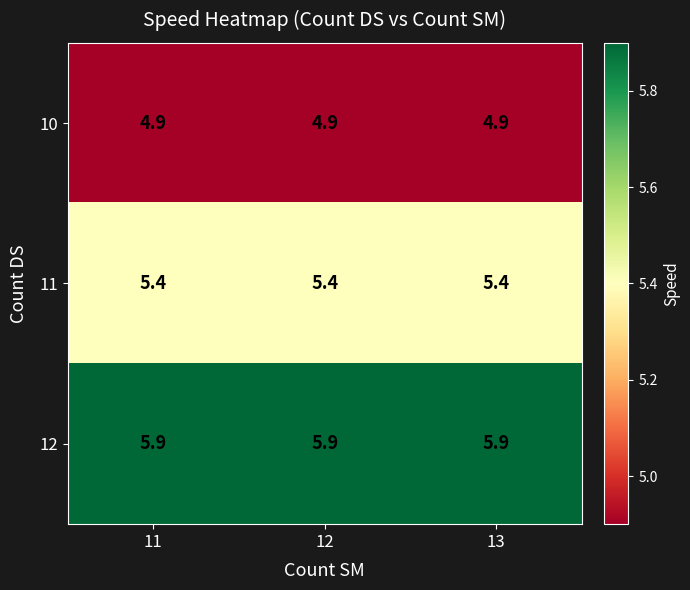

What is the spread (max minus min) of values at 12?

1.0